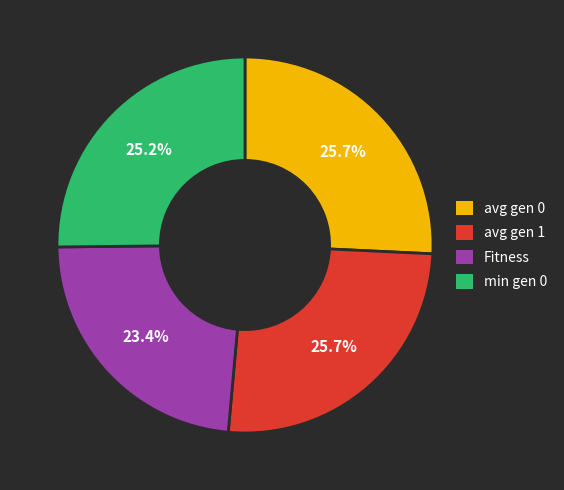

What is the ratio of the value at min gen 0 to the value at avg gen 1?

1.0